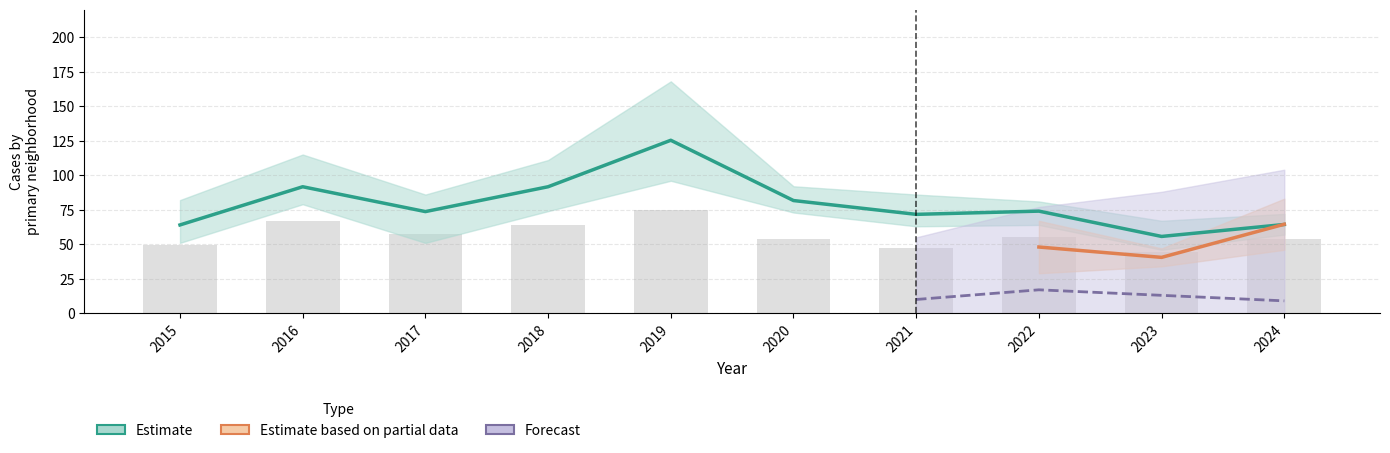

Which label corresponds to the largest value in the chart?

2019